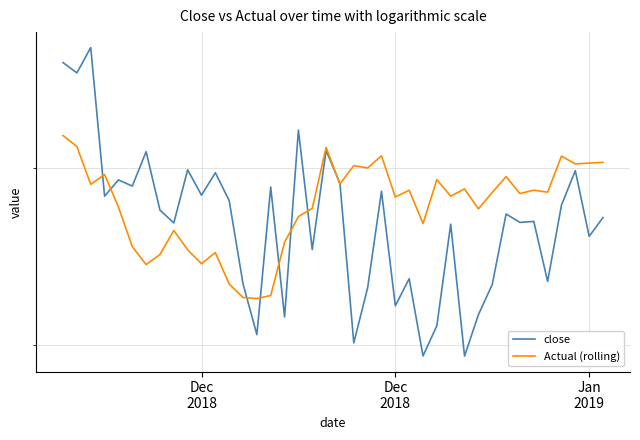

In Actual (rolling), how many points are higher than both neighbors (excluding endpoints)?

12